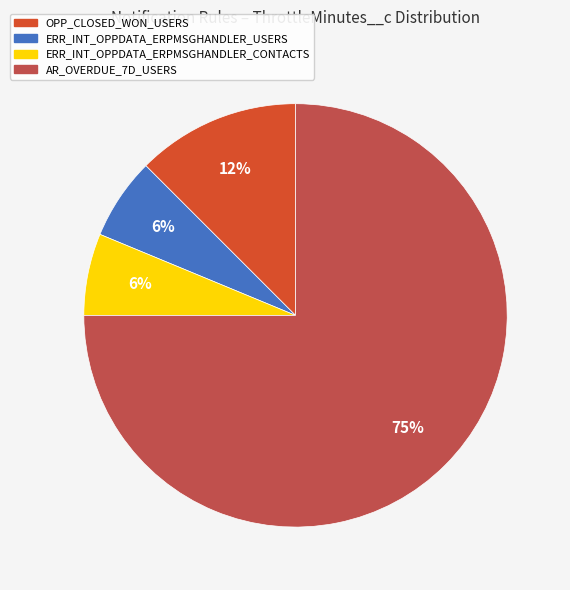

Is the sum of ERR_INT_OPPDATA_ERPMSGHANDLER_CONTACTS and ERR_INT_OPPDATA_ERPMSGHANDLER_USERS greater than half?

No